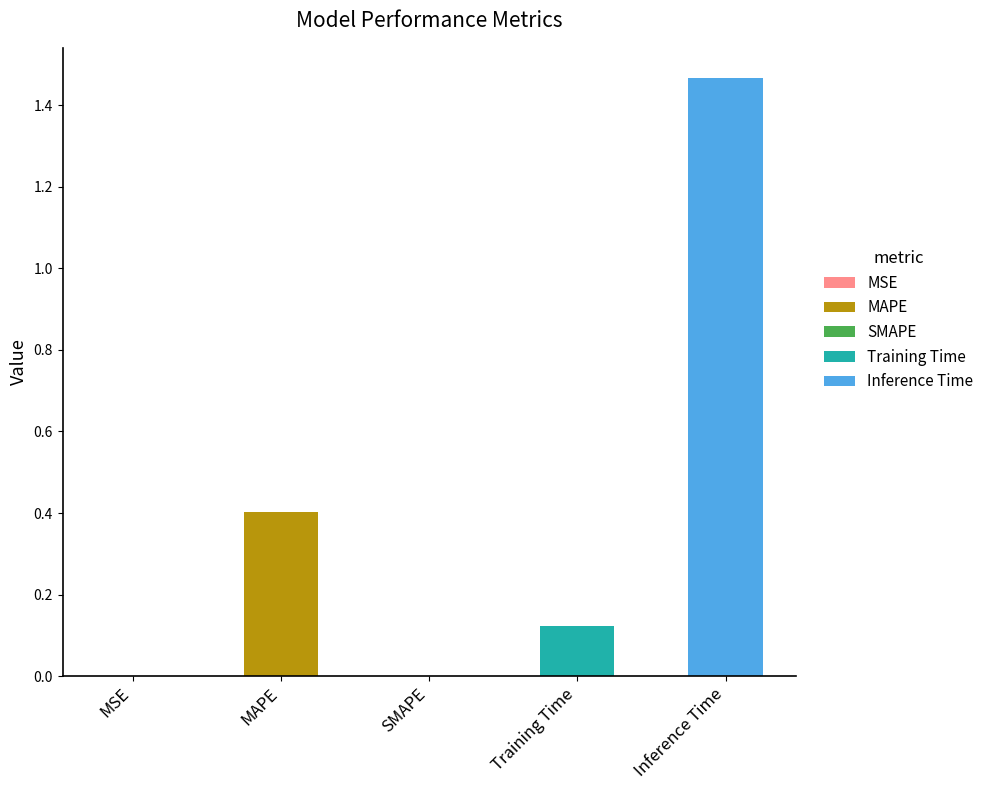

Does the chart contain any negative values?

No